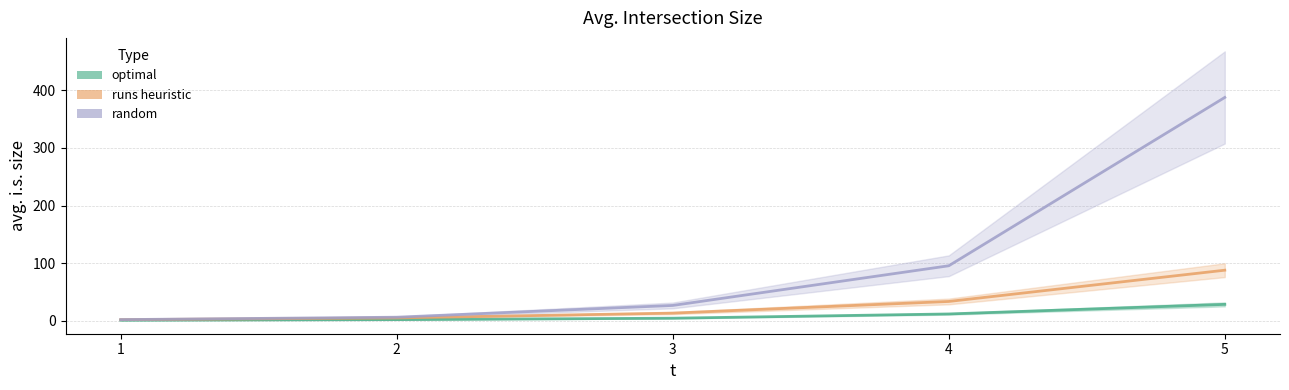

What is the sum of the random values at 2 and 3?

32.8